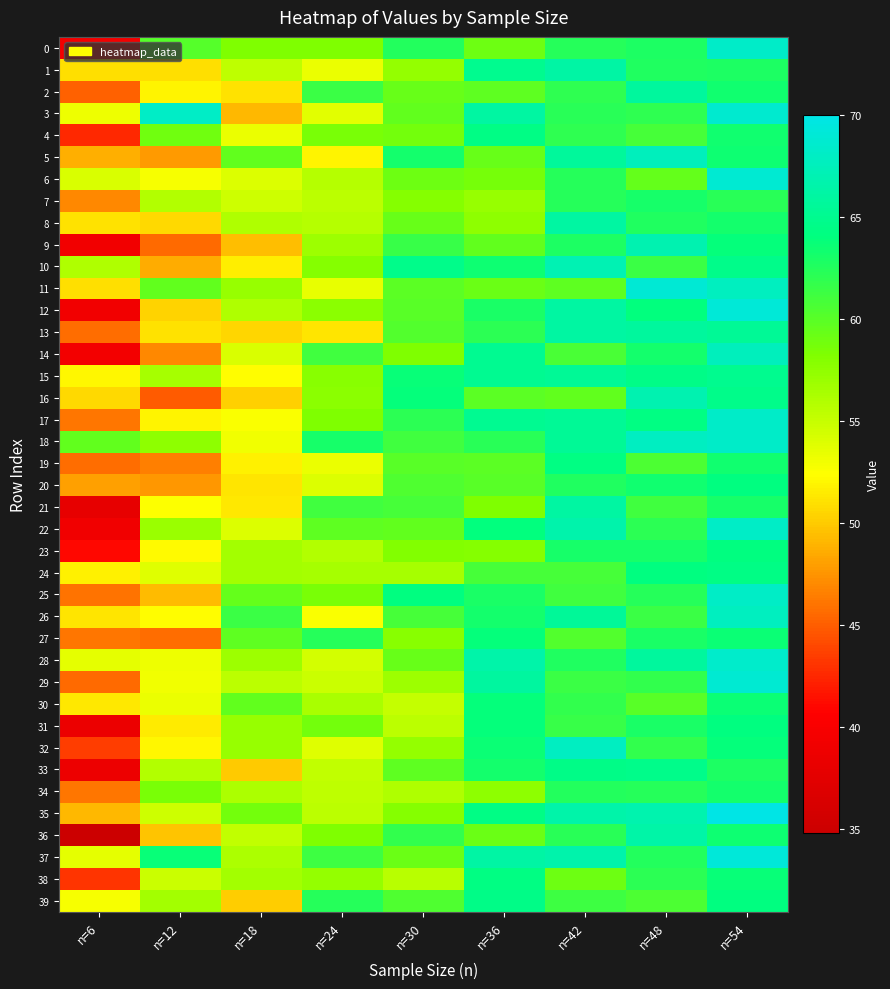

Reading right to left, list all the values displayed in this chart.

0: n=54=68.3	n=48=62.7	n=42=62.3	n=36=59.1	n=30=62.5	n=24=58.3	n=18=58.2	n=12=60.2	n=6=39.5
1: n=54=62.7	n=48=62.6	n=42=66.2	n=36=65.0	n=30=57.3	n=24=53.3	n=18=55.3	n=12=50.9	n=6=51.0
2: n=54=63.3	n=48=65.8	n=42=61.9	n=36=59.8	n=30=59.3	n=24=61.4	n=18=51.1	n=12=52.0	n=6=45.2
3: n=54=68.7	n=48=61.9	n=42=62.2	n=36=66.1	n=30=59.6	n=24=53.7	n=18=49.2	n=12=68.1	n=6=53.2
4: n=54=63.4	n=48=60.9	n=42=61.9	n=36=64.4	n=30=58.8	n=24=58.5	n=18=53.3	n=12=58.9	n=6=42.6
5: n=54=63.5	n=48=67.6	n=42=65.7	n=36=59.4	n=30=63.2	n=24=51.9	n=18=59.6	n=12=47.8	n=6=48.8
6: n=54=68.9	n=48=59.5	n=42=62.4	n=36=58.6	n=30=59.1	n=24=55.8	n=18=54.0	n=12=52.8	n=6=54.1
7: n=54=62.2	n=48=63.0	n=42=62.3	n=36=57.1	n=30=57.9	n=24=55.5	n=18=54.6	n=12=55.9	n=6=46.9
8: n=54=63.2	n=48=62.6	n=42=66.0	n=36=57.5	n=30=59.3	n=24=55.8	n=18=56.0	n=12=50.6	n=6=51.1
9: n=54=63.9	n=48=66.9	n=42=62.8	n=36=59.7	n=30=61.5	n=24=56.9	n=18=49.5	n=12=45.6	n=6=39.3
10: n=54=64.7	n=48=61.4	n=42=67.0	n=36=63.5	n=30=64.6	n=24=57.9	n=18=51.7	n=12=48.6	n=6=56.1
11: n=54=67.7	n=48=69.0	n=42=59.8	n=36=59.2	n=30=59.9	n=24=53.4	n=18=57.2	n=12=59.6	n=6=50.9
12: n=54=69.1	n=48=64.0	n=42=66.1	n=36=62.9	n=30=60.0	n=24=57.7	n=18=56.0	n=12=50.4	n=6=39.2
13: n=54=65.4	n=48=65.8	n=42=66.0	n=36=62.1	n=30=60.4	n=24=51.3	n=18=50.6	n=12=51.1	n=6=45.7
14: n=54=67.6	n=48=63.1	n=42=60.7	n=36=65.1	n=30=58.3	n=24=61.1	n=18=54.1	n=12=47.0	n=6=39.4
15: n=54=65.0	n=48=64.5	n=42=65.4	n=36=65.1	n=30=63.7	n=24=57.8	n=18=52.4	n=12=56.5	n=6=52.1
16: n=54=64.7	n=48=66.9	n=42=59.6	n=36=59.9	n=30=63.8	n=24=57.7	n=18=50.3	n=12=44.9	n=6=50.7
17: n=54=68.3	n=48=64.3	n=42=65.4	n=36=65.2	n=30=62.0	n=24=58.2	n=18=52.6	n=12=51.9	n=6=46.1
18: n=54=68.3	n=48=67.9	n=42=65.4	n=36=62.3	n=30=61.2	n=24=63.0	n=18=53.0	n=12=57.5	n=6=59.6
19: n=54=63.3	n=48=60.6	n=42=64.3	n=36=59.9	n=30=60.0	n=24=53.3	n=18=51.8	n=12=46.5	n=6=45.7
20: n=54=64.1	n=48=63.3	n=42=62.7	n=36=60.0	n=30=60.5	n=24=53.9	n=18=51.3	n=12=47.6	n=6=48.0
21: n=54=63.0	n=48=61.2	n=42=66.1	n=36=58.2	n=30=60.8	n=24=61.1	n=18=51.4	n=12=52.4	n=6=38.0
22: n=54=68.1	n=48=62.1	n=42=66.7	n=36=64.0	n=30=59.6	n=24=59.7	n=18=54.0	n=12=57.0	n=6=39.1
23: n=54=64.1	n=48=63.1	n=42=63.1	n=36=58.0	n=30=58.1	n=24=55.9	n=18=56.6	n=12=52.2	n=6=41.0
24: n=54=64.4	n=48=64.2	n=42=60.9	n=36=60.9	n=30=56.5	n=24=56.5	n=18=56.6	n=12=53.9	n=6=51.8
25: n=54=68.2	n=48=62.4	n=42=61.1	n=36=62.9	n=30=64.2	n=24=58.5	n=18=59.5	n=12=49.3	n=6=46.0
26: n=54=67.8	n=48=61.5	n=42=65.5	n=36=63.2	n=30=60.8	n=24=52.6	n=18=61.4	n=12=52.3	n=6=51.2
27: n=54=63.6	n=48=62.9	n=42=60.3	n=36=63.9	n=30=57.9	n=24=62.4	n=18=59.8	n=12=45.7	n=6=46.2
28: n=54=68.4	n=48=65.8	n=42=62.7	n=36=66.5	n=30=59.3	n=24=54.4	n=18=56.9	n=12=53.1	n=6=53.5
29: n=54=68.8	n=48=61.8	n=42=61.4	n=36=66.0	n=30=56.9	n=24=54.8	n=18=55.5	n=12=53.0	n=6=45.6
30: n=54=63.6	n=48=60.0	n=42=61.8	n=36=63.9	n=30=55.1	n=24=56.3	n=18=59.6	n=12=53.3	n=6=51.4
31: n=54=64.2	n=48=62.9	n=42=61.5	n=36=63.9	n=30=55.4	n=24=58.9	n=18=57.1	n=12=51.5	n=6=38.6
32: n=54=63.8	n=48=61.9	n=42=67.9	n=36=63.6	n=30=57.2	n=24=53.9	n=18=57.2	n=12=52.1	n=6=43.5
33: n=54=62.7	n=48=64.8	n=42=64.6	n=36=63.2	n=30=59.8	n=24=55.2	n=18=50.0	n=12=56.0	n=6=38.7
34: n=54=63.2	n=48=62.3	n=42=62.6	n=36=57.5	n=30=56.0	n=24=55.4	n=18=56.1	n=12=58.5	n=6=46.2
35: n=54=70.0	n=48=66.8	n=42=66.5	n=36=64.4	n=30=58.0	n=24=55.5	n=18=58.8	n=12=54.6	n=6=49.1
36: n=54=63.5	n=48=66.3	n=42=62.2	n=36=59.2	n=30=61.8	n=24=58.3	n=18=55.2	n=12=49.8	n=6=34.8
37: n=54=69.3	n=48=62.5	n=42=66.6	n=36=66.2	n=30=59.3	n=24=61.2	n=18=56.2	n=12=63.8	n=6=53.6
38: n=54=63.7	n=48=62.0	n=42=59.1	n=36=64.3	n=30=55.7	n=24=57.3	n=18=56.6	n=12=54.8	n=6=43.1
39: n=54=64.2	n=48=60.5	n=42=61.2	n=36=64.6	n=30=60.4	n=24=62.4	n=18=50.1	n=12=56.6	n=6=52.7